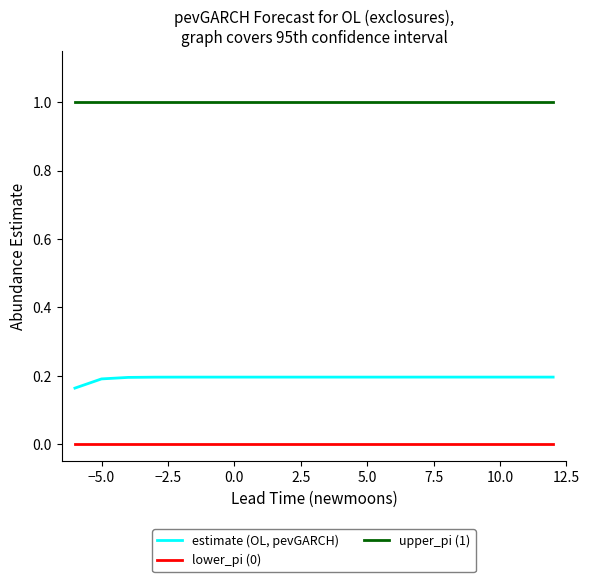

Which series has the largest range (max minus min)?

estimate (OL, pevGARCH)